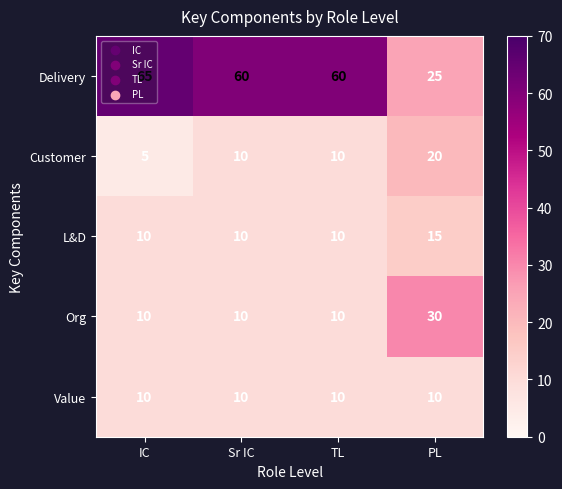

Which label corresponds to the largest value in the chart?

IC